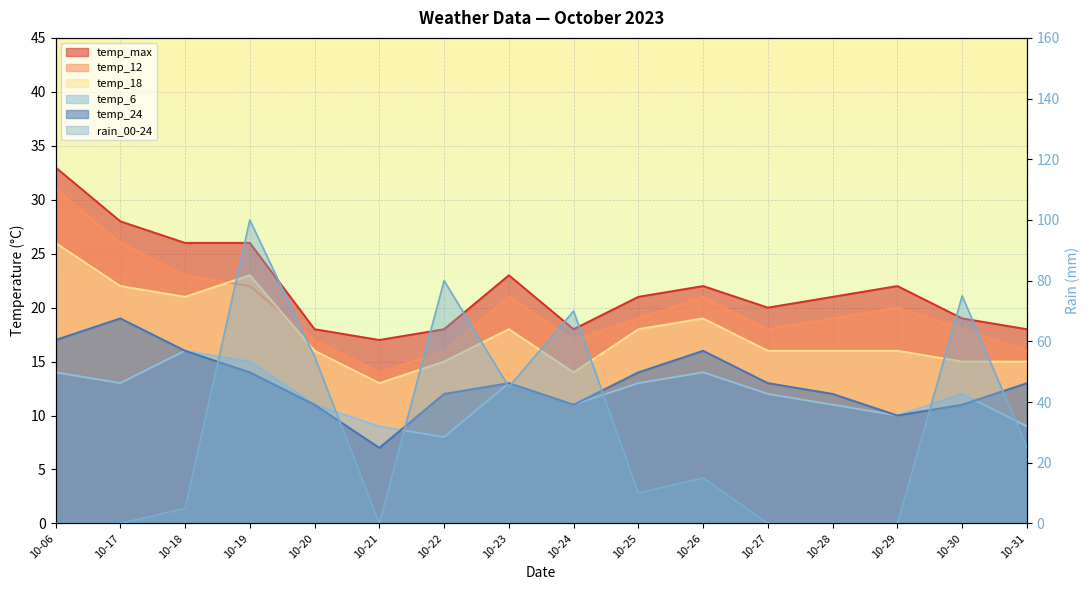

True or false: temp_24 and temp_6 cross at least once.

True